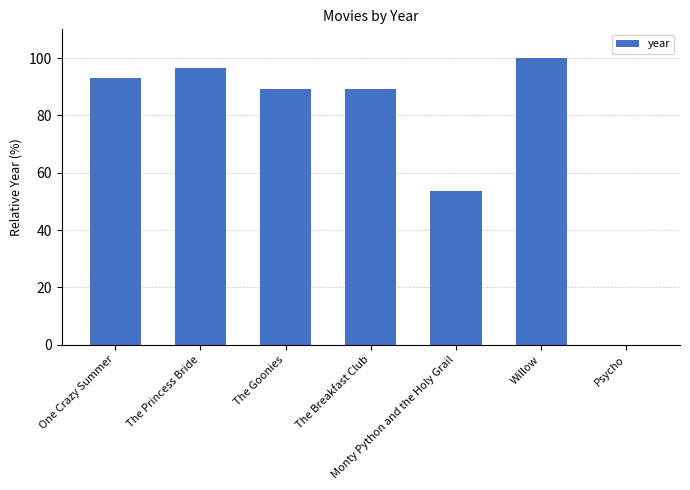

The value at The Princess Bride is 96.4. True or false?

True